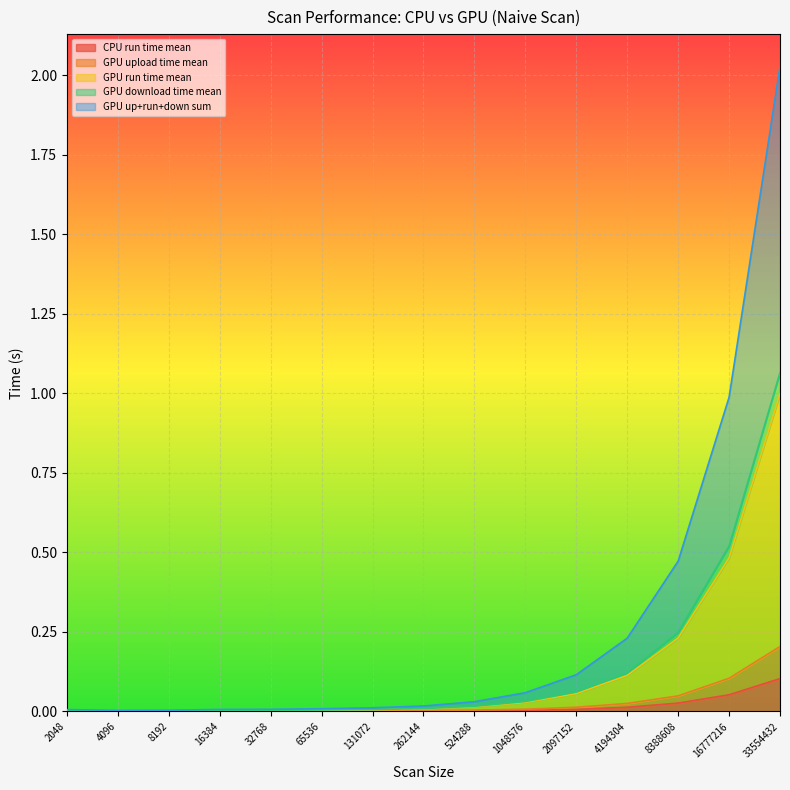

Does the chart display data point markers on the line(s)?

No